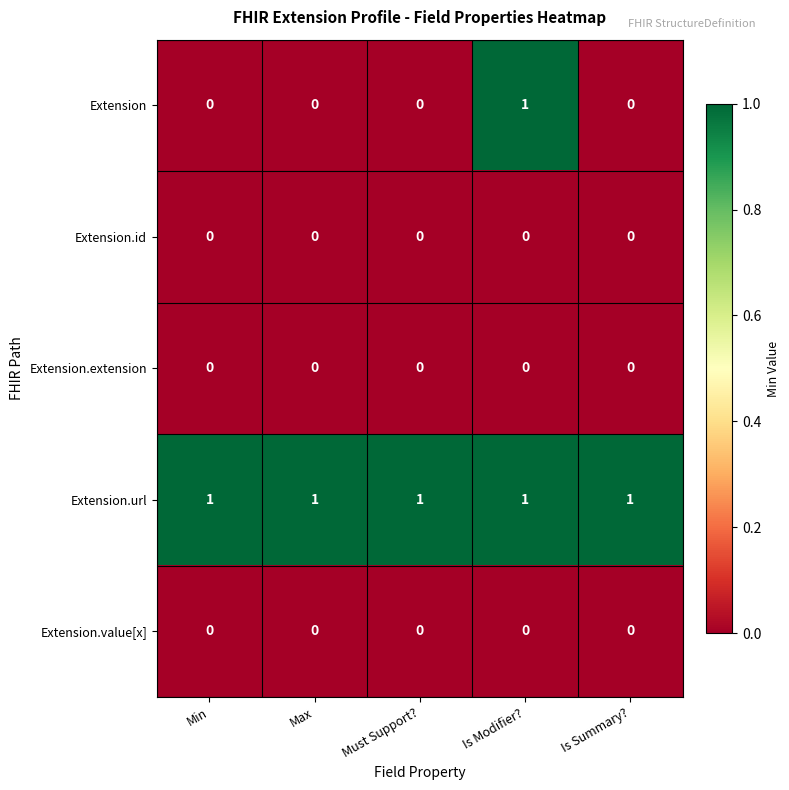

How many categories are shown in the chart?

5